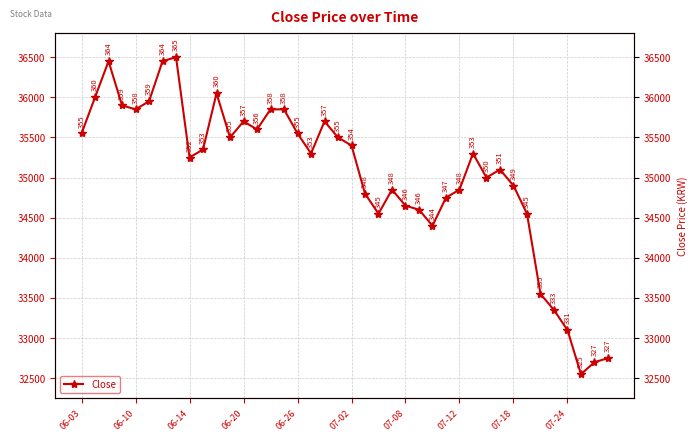

What is the maximum value shown in the chart?

36500